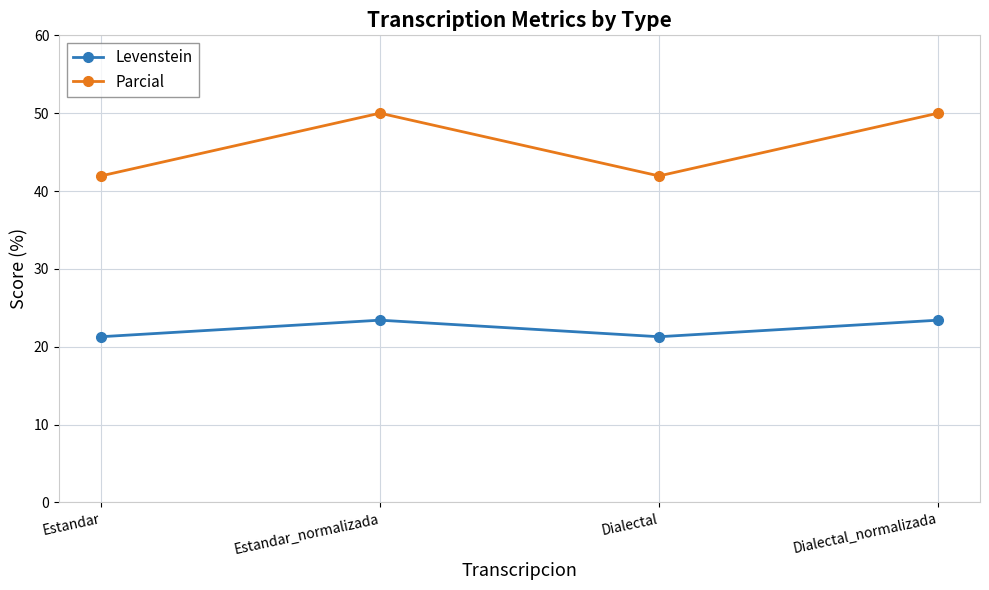

True or false: Parcial and Levenstein intersect in this chart.

False